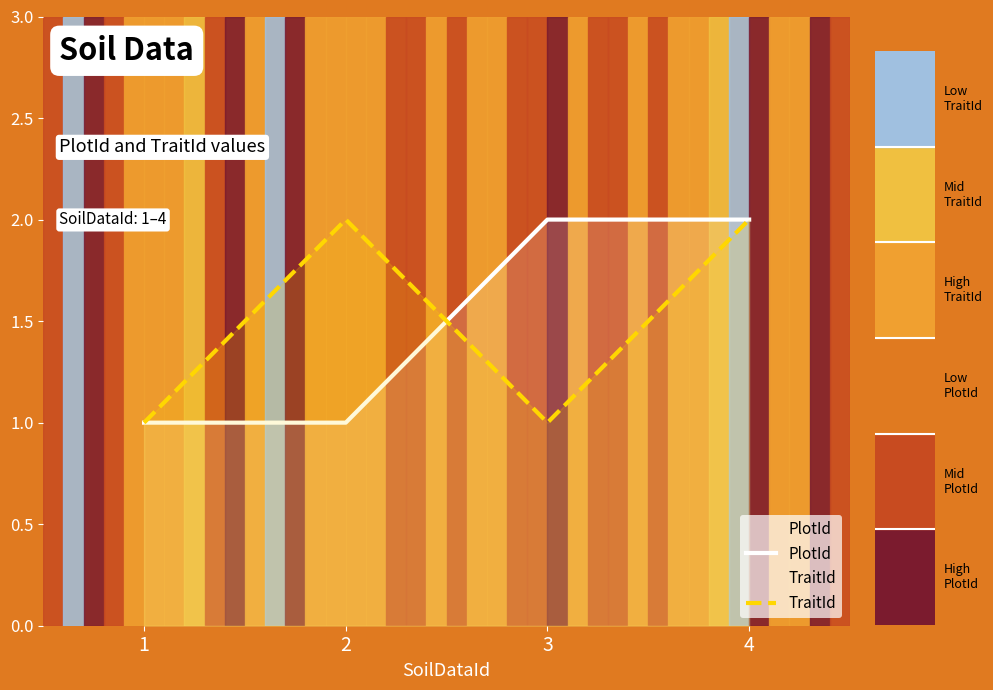

At 3, list the series in order from smallest to largest.

TraitId, PlotId